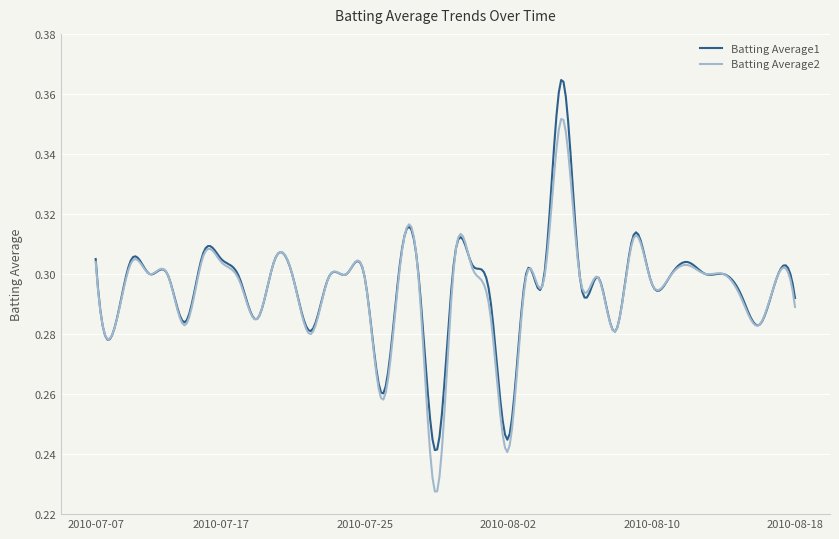

List the series in order of their peak value, lowest first.

Batting Average2, Batting Average1